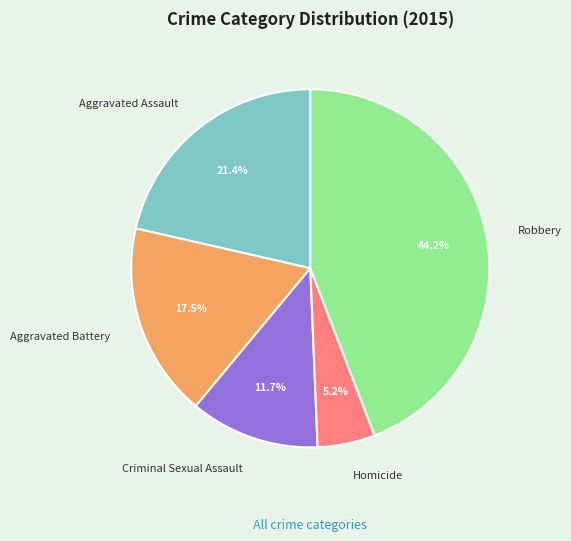

To the nearest percent, what is the difference between the Aggravated Assault and Robbery slice percentages?

23%